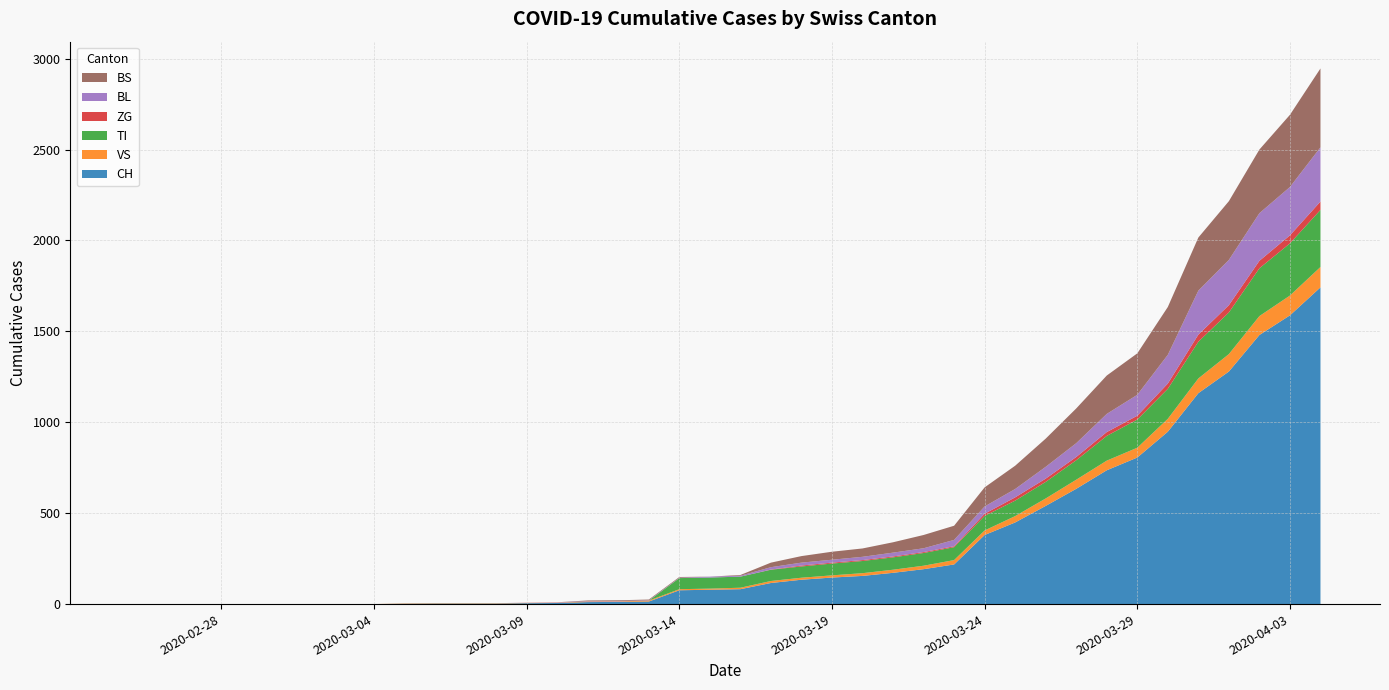

Reading left to right, list all the values displayed in this chart.

CH: 2020-02-25=0	2020-02-26=0	2020-02-27=0	2020-02-28=0	2020-02-29=0	2020-03-01=0	2020-03-02=0	2020-03-03=0	2020-03-04=0	2020-03-05=2	2020-03-06=3	2020-03-07=3	2020-03-08=3	2020-03-09=5	2020-03-10=6	2020-03-11=11	2020-03-12=12	2020-03-13=14	2020-03-14=76	2020-03-15=79	2020-03-16=82	2020-03-17=116	2020-03-18=134	2020-03-19=146	2020-03-20=155	2020-03-21=172	2020-03-22=192	2020-03-23=218	2020-03-24=380	2020-03-25=449	2020-03-26=540	2020-03-27=634	2020-03-28=736	2020-03-29=806	2020-03-30=948	2020-03-31=1160	2020-04-01=1279	2020-04-02=1480	2020-04-03=1588	2020-04-04=1742
VS: 2020-02-25=0	2020-02-26=0	2020-02-27=0	2020-02-28=0	2020-02-29=0	2020-03-01=0	2020-03-02=0	2020-03-03=0	2020-03-04=0	2020-03-05=2	2020-03-06=2	2020-03-07=2	2020-03-08=2	2020-03-09=2	2020-03-10=2	2020-03-11=3	2020-03-12=3	2020-03-13=5	2020-03-14=6	2020-03-15=6	2020-03-16=8	2020-03-17=11	2020-03-18=11	2020-03-19=12	2020-03-20=15	2020-03-21=17	2020-03-22=19	2020-03-23=24	2020-03-24=25	2020-03-25=35	2020-03-26=41	2020-03-27=50	2020-03-28=53	2020-03-29=54	2020-03-30=71	2020-03-31=81	2020-04-01=96	2020-04-02=104	2020-04-03=109	2020-04-04=112
TI: 2020-02-25=0	2020-02-26=0	2020-02-27=0	2020-02-28=0	2020-02-29=0	2020-03-01=0	2020-03-02=0	2020-03-03=0	2020-03-04=0	2020-03-05=0	2020-03-06=0	2020-03-07=0	2020-03-08=0	2020-03-09=0	2020-03-10=0	2020-03-11=0	2020-03-12=0	2020-03-13=0	2020-03-14=61	2020-03-15=61	2020-03-16=61	2020-03-17=62	2020-03-18=62	2020-03-19=65	2020-03-20=67	2020-03-21=68	2020-03-22=70	2020-03-23=71	2020-03-24=80	2020-03-25=85	2020-03-26=91	2020-03-27=107	2020-03-28=136	2020-03-29=155	2020-03-30=165	2020-03-31=202	2020-04-01=229	2020-04-02=263	2020-04-03=287	2020-04-04=314
ZG: 2020-02-25=0	2020-02-26=0	2020-02-27=0	2020-02-28=0	2020-02-29=0	2020-03-01=0	2020-03-02=0	2020-03-03=0	2020-03-04=0	2020-03-05=0	2020-03-06=0	2020-03-07=0	2020-03-08=0	2020-03-09=0	2020-03-10=0	2020-03-11=0	2020-03-12=0	2020-03-13=0	2020-03-14=0	2020-03-15=0	2020-03-16=0	2020-03-17=1	2020-03-18=5	2020-03-19=5	2020-03-20=5	2020-03-21=5	2020-03-22=5	2020-03-23=5	2020-03-24=12	2020-03-25=18	2020-03-26=18	2020-03-27=18	2020-03-28=21	2020-03-29=21	2020-03-30=29	2020-03-31=39	2020-04-01=40	2020-04-02=41	2020-04-03=44	2020-04-04=46
BL: 2020-02-25=0	2020-02-26=0	2020-02-27=0	2020-02-28=0	2020-02-29=0	2020-03-01=0	2020-03-02=0	2020-03-03=0	2020-03-04=0	2020-03-05=0	2020-03-06=0	2020-03-07=0	2020-03-08=0	2020-03-09=1	2020-03-10=2	2020-03-11=2	2020-03-12=2	2020-03-13=2	2020-03-14=2	2020-03-15=5	2020-03-16=5	2020-03-17=13	2020-03-18=16	2020-03-19=16	2020-03-20=18	2020-03-21=21	2020-03-22=21	2020-03-23=35	2020-03-24=40	2020-03-25=46	2020-03-26=65	2020-03-27=76	2020-03-28=100	2020-03-29=115	2020-03-30=158	2020-03-31=242	2020-04-01=249	2020-04-02=262	2020-04-03=266	2020-04-04=298
BS: 2020-02-25=0	2020-02-26=0	2020-02-27=0	2020-02-28=0	2020-02-29=0	2020-03-01=0	2020-03-02=0	2020-03-03=0	2020-03-04=0	2020-03-05=0	2020-03-06=0	2020-03-07=0	2020-03-08=0	2020-03-09=0	2020-03-10=0	2020-03-11=4	2020-03-12=4	2020-03-13=4	2020-03-14=4	2020-03-15=0	2020-03-16=4	2020-03-17=25	2020-03-18=36	2020-03-19=44	2020-03-20=46	2020-03-21=57	2020-03-22=73	2020-03-23=78	2020-03-24=105	2020-03-25=128	2020-03-26=155	2020-03-27=191	2020-03-28=211	2020-03-29=228	2020-03-30=263	2020-03-31=292	2020-04-01=323	2020-04-02=350	2020-04-03=397	2020-04-04=434